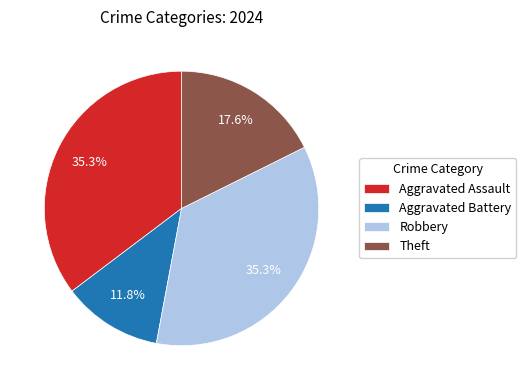

What portion of the pie excludes Aggravated Battery?

88.2%